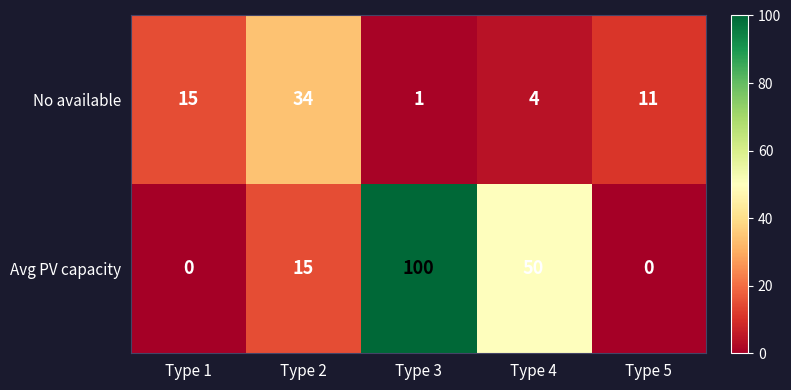

What is the sum of all Avg PV capacity values?

165